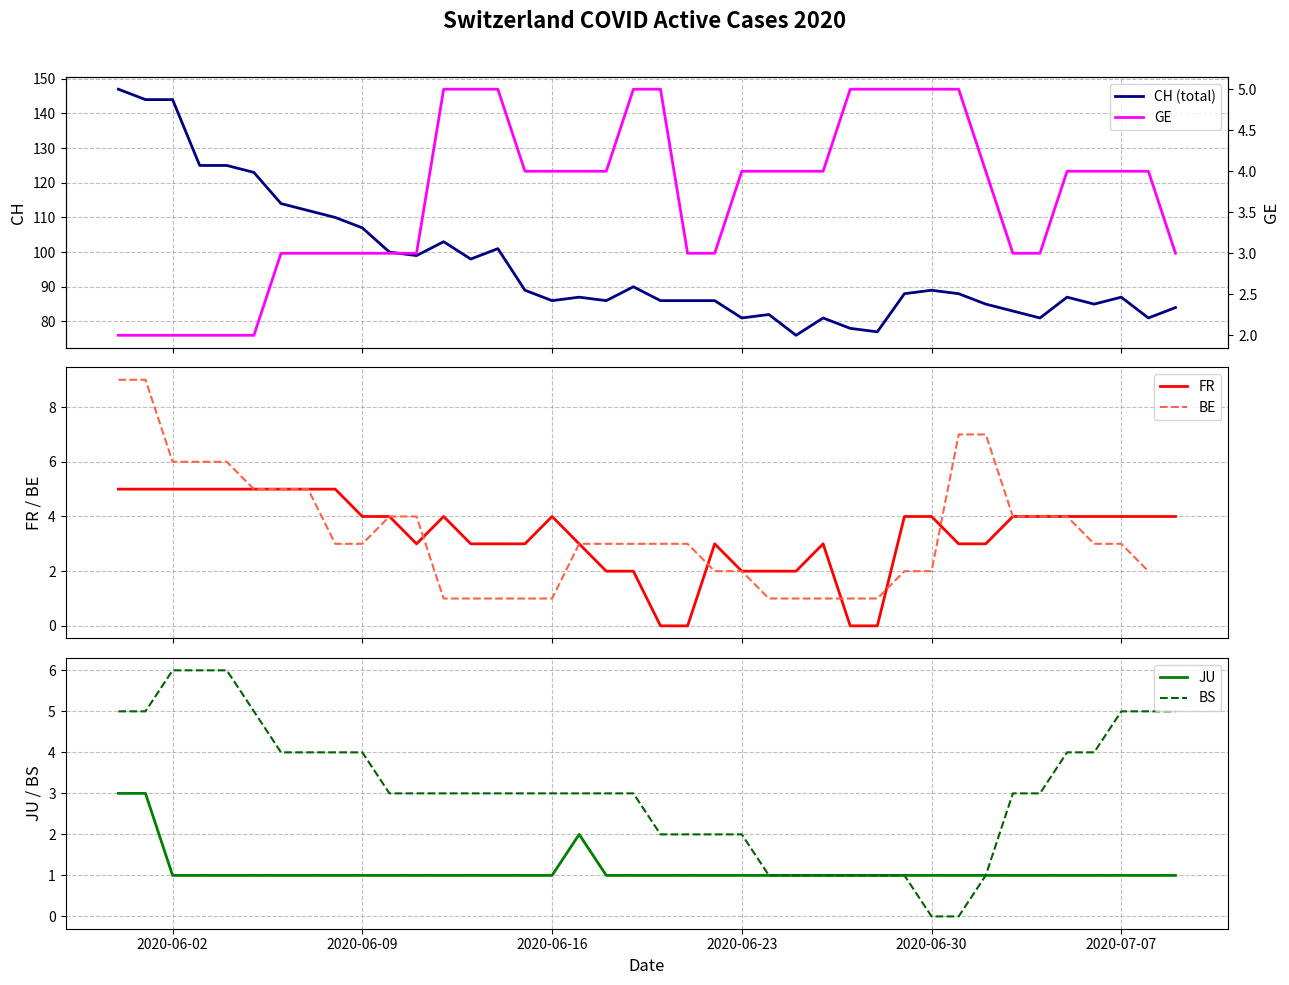

How many series are shown in this chart?

6